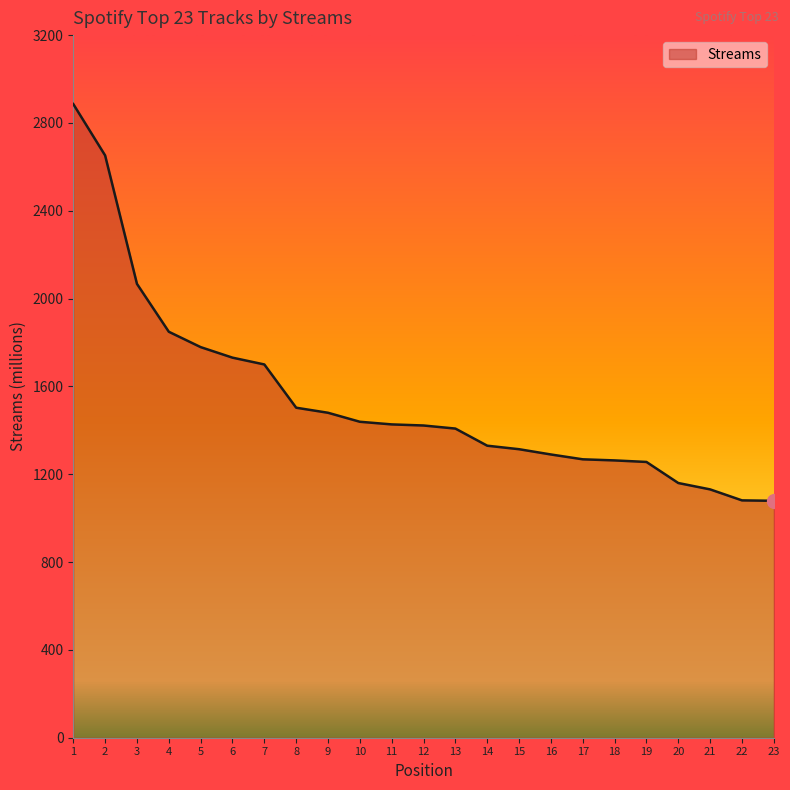

How many distinct data groups are displayed?

1